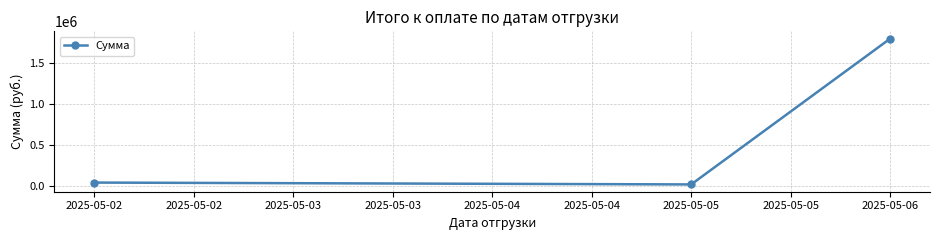

What is the sum of all values?

1854932.6